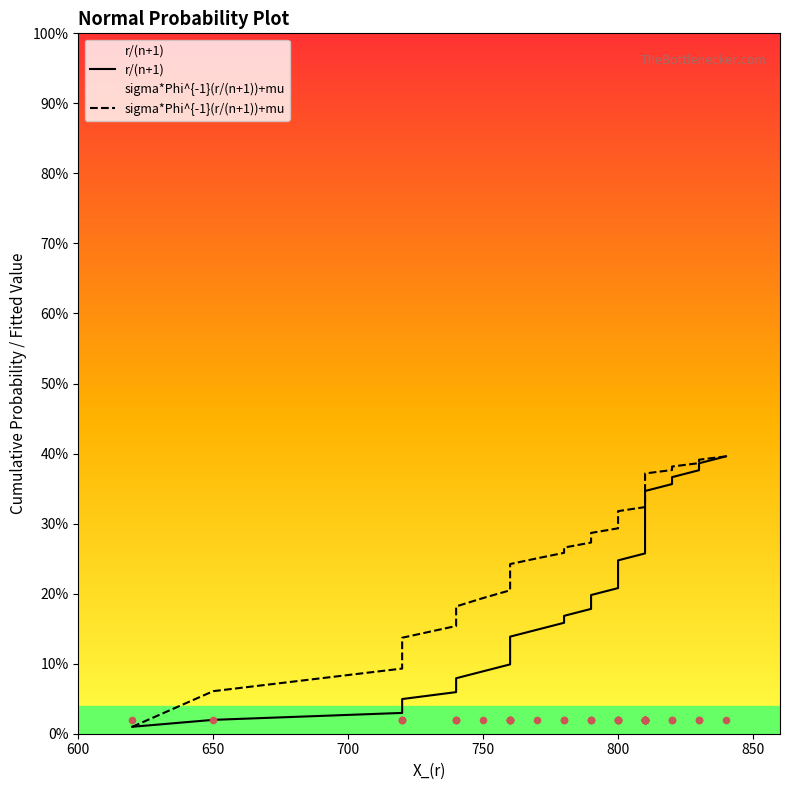

Which series contains the lowest Y value?

r/(n+1)